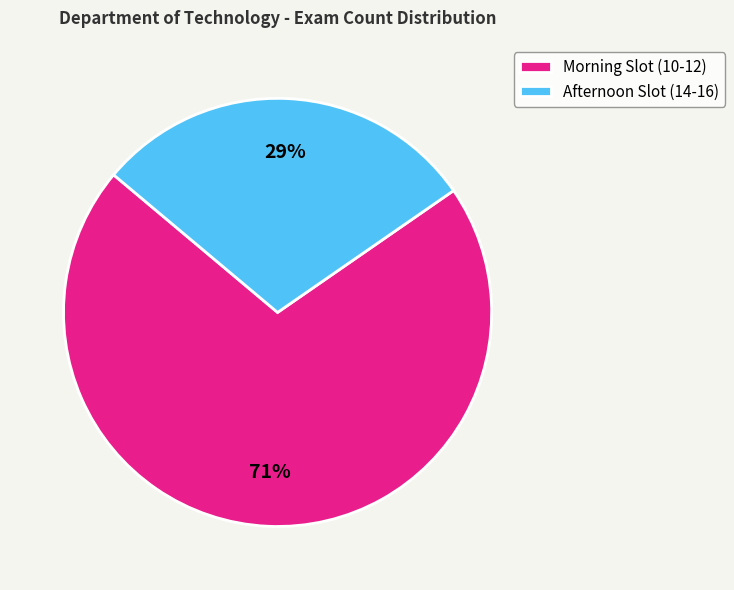

To the nearest percent, what is the average slice percentage?

50%